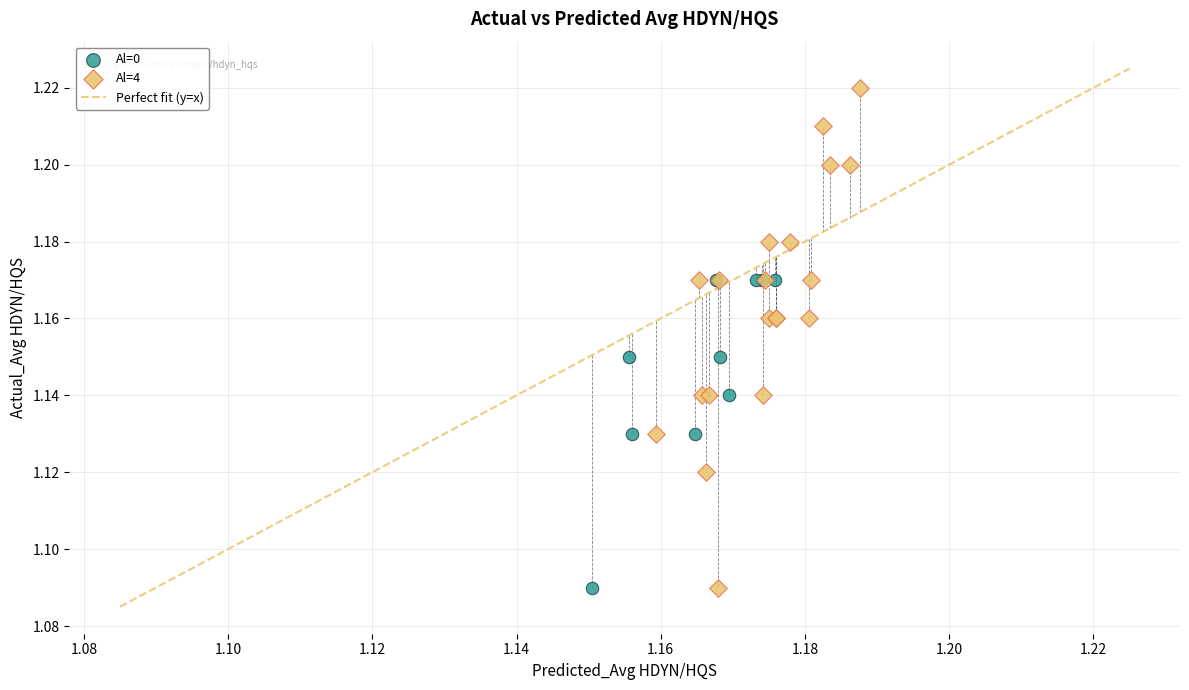

Which series has the largest Y range (max minus min)?

Al=4